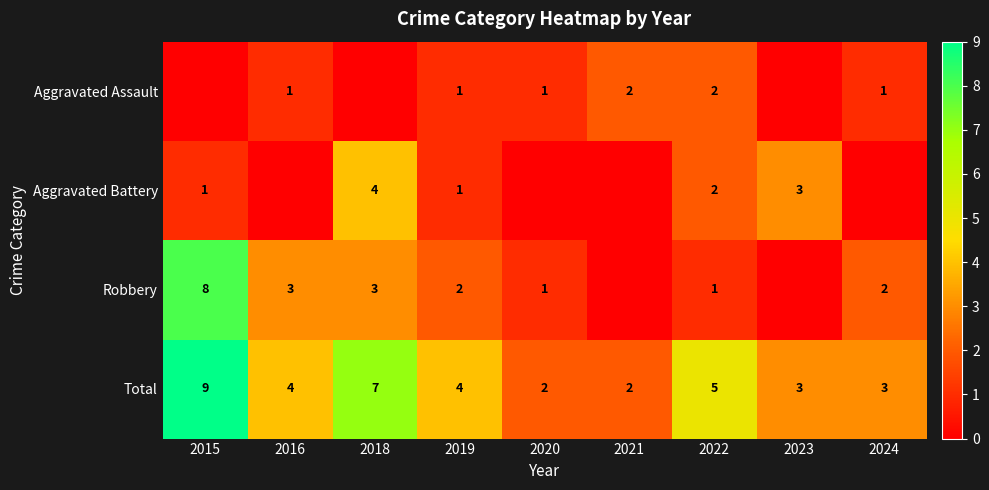

What is the greatest value displayed?

9